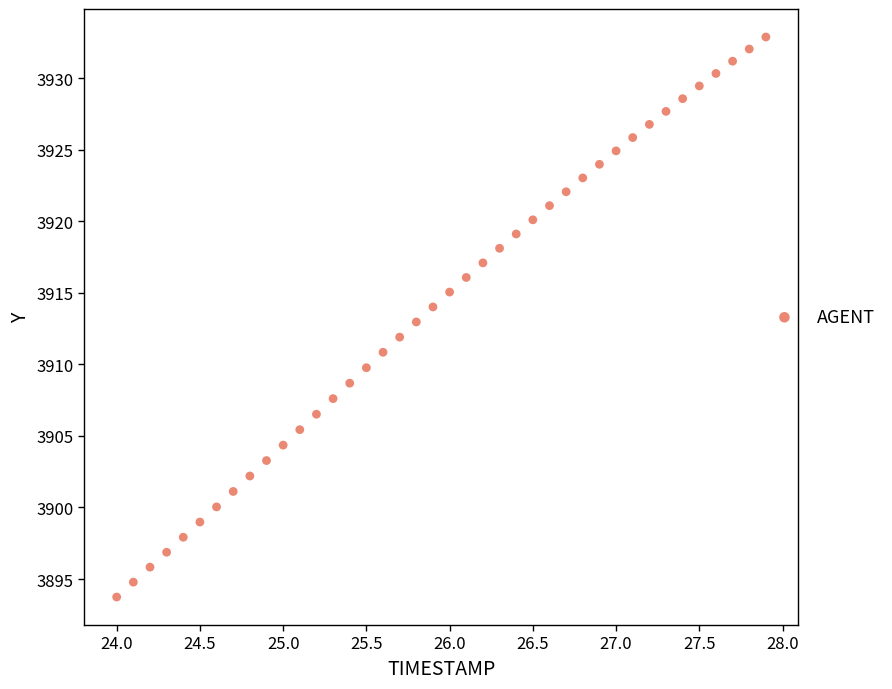

What is the range of X values (max minus min)?

3.9